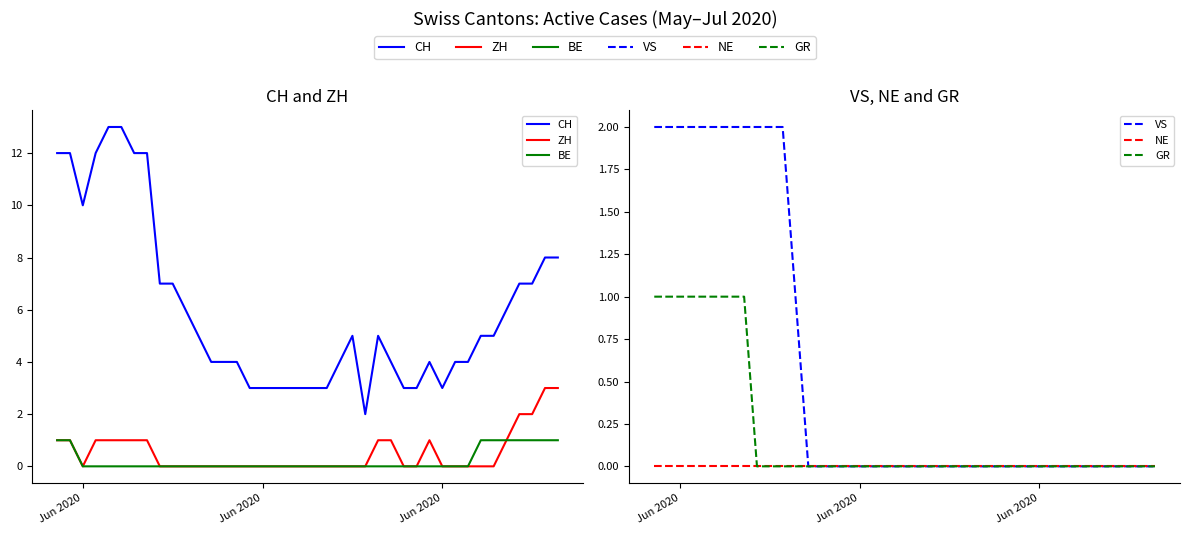

Which category has the highest value in the BE series?

Jun 2020